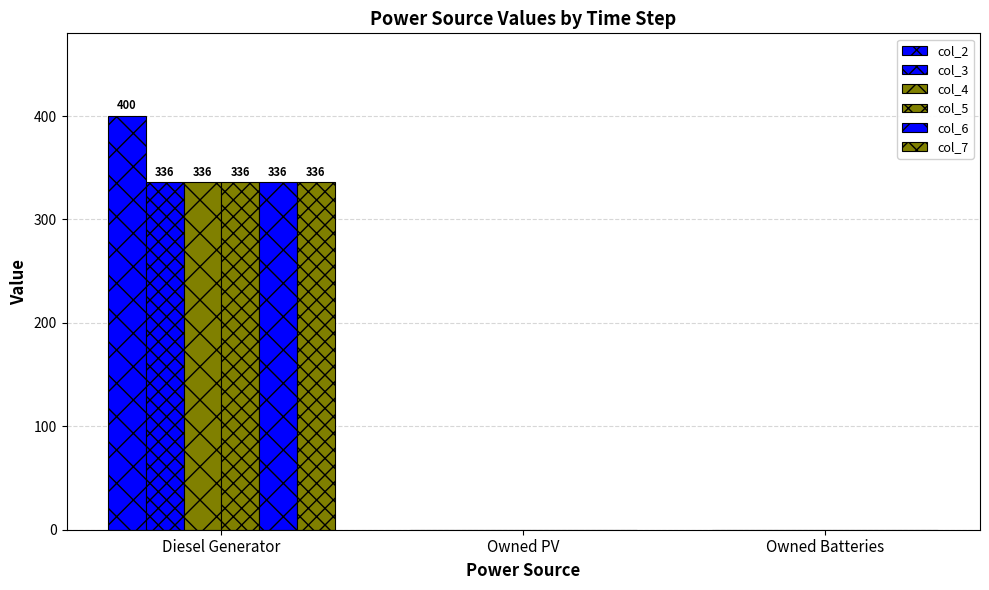

How many values in the col_4 series exceed 0?

1